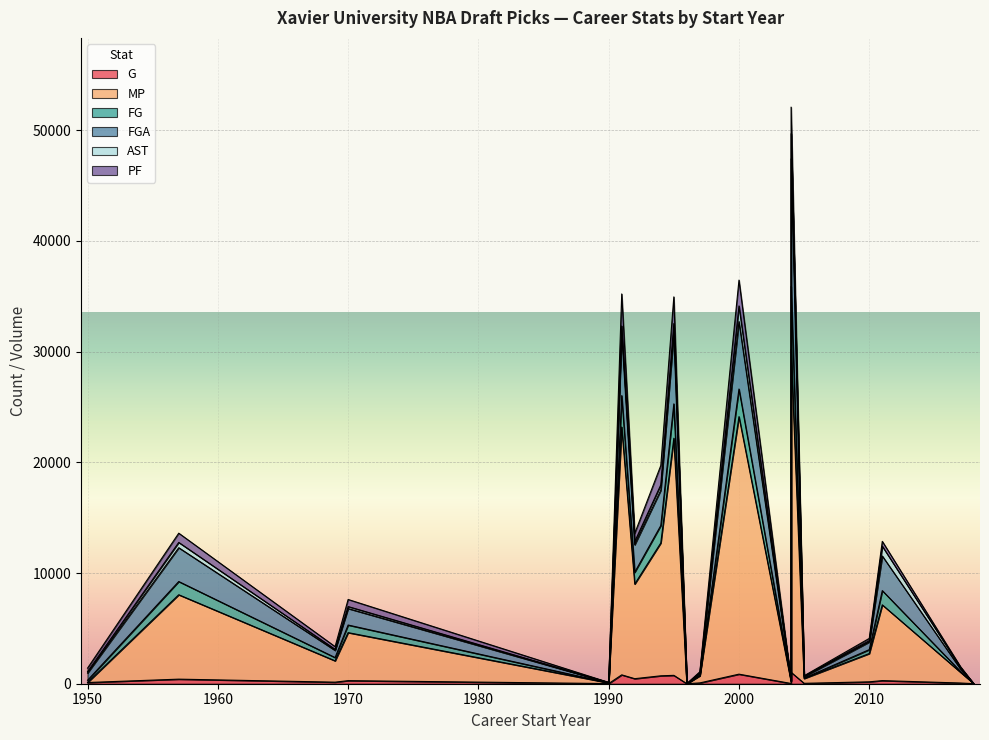

How many values in the AST series are below 130?

9